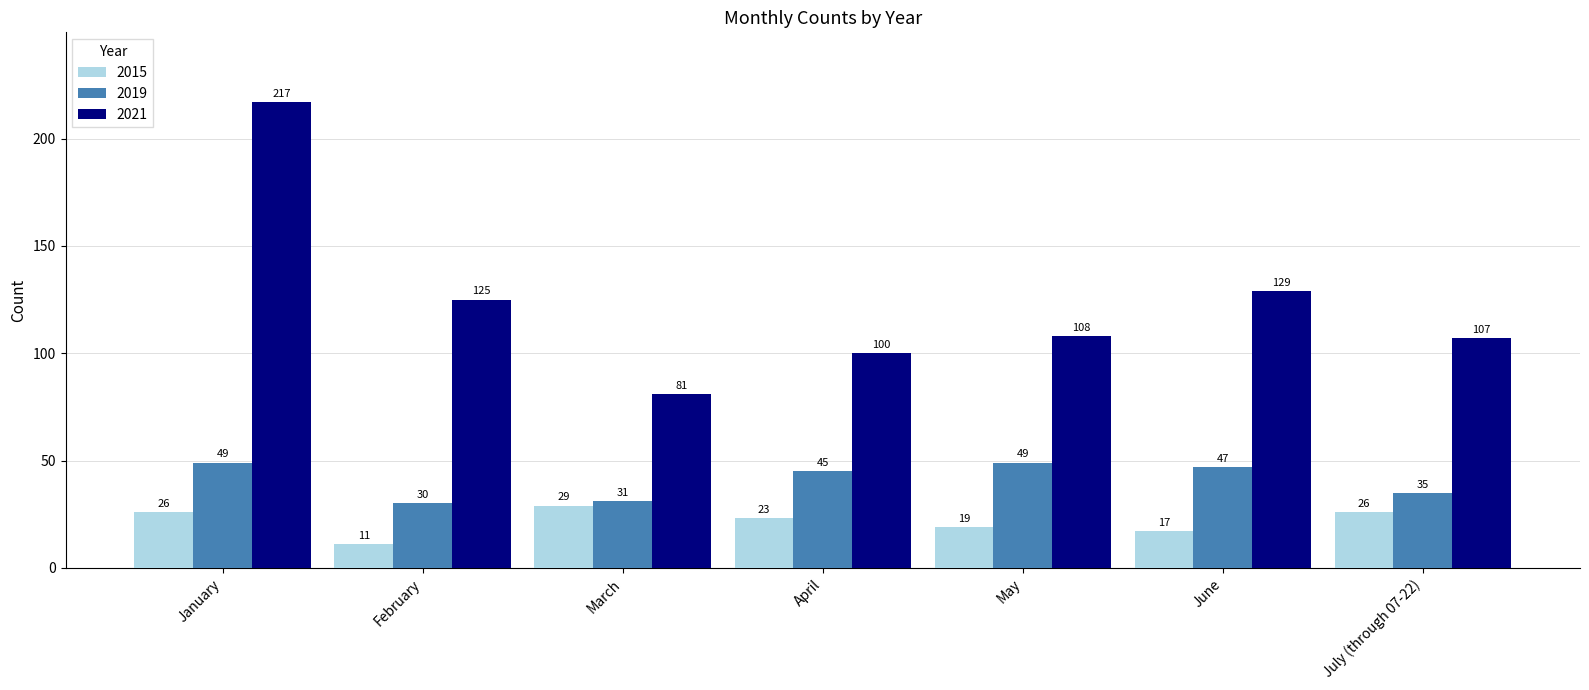

How many categories are shown in the chart?

7